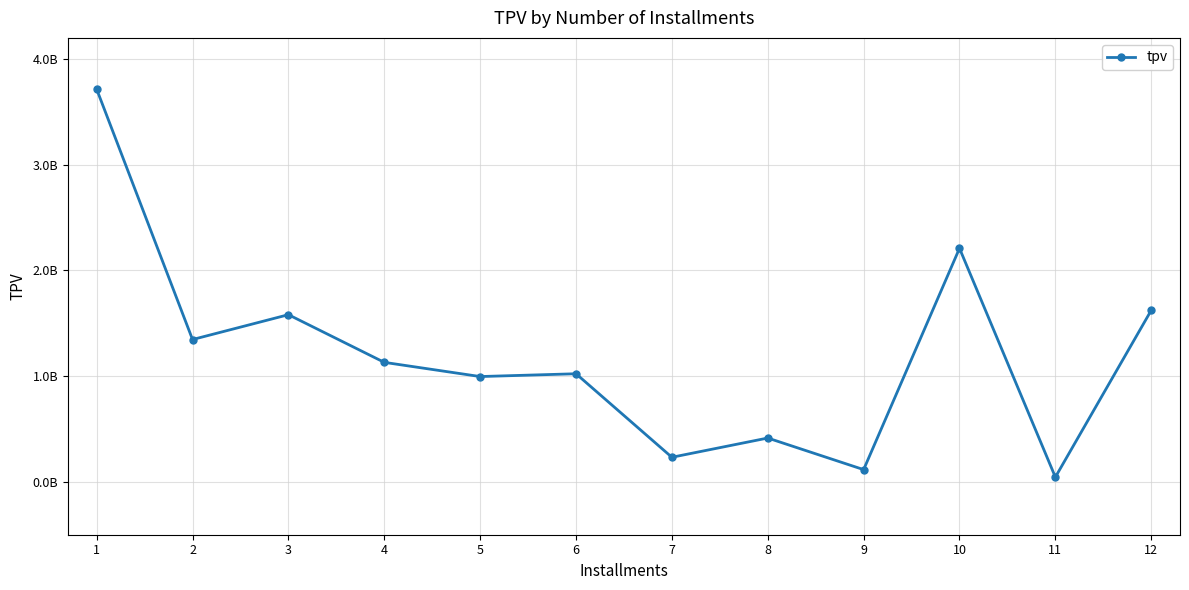

Rank the categories by value from lowest to highest.

11, 9, 7, 8, 5, 6, 4, 2, 3, 12, 10, 1